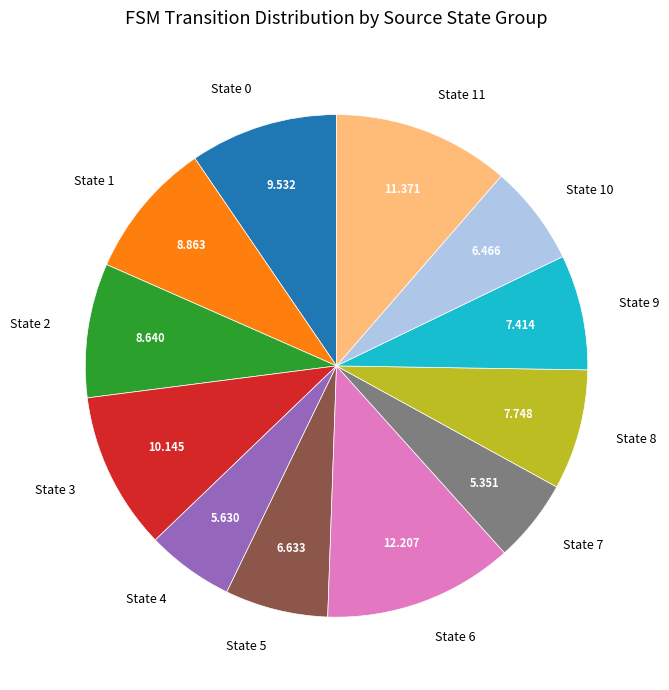

Does State 11 represent more than half of the total?

No